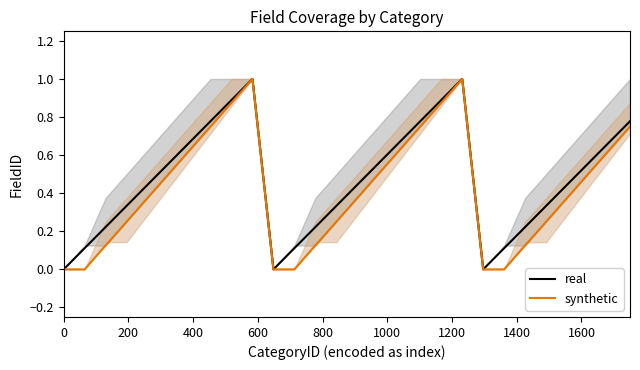

What are all the series names shown in the legend?

real, synthetic